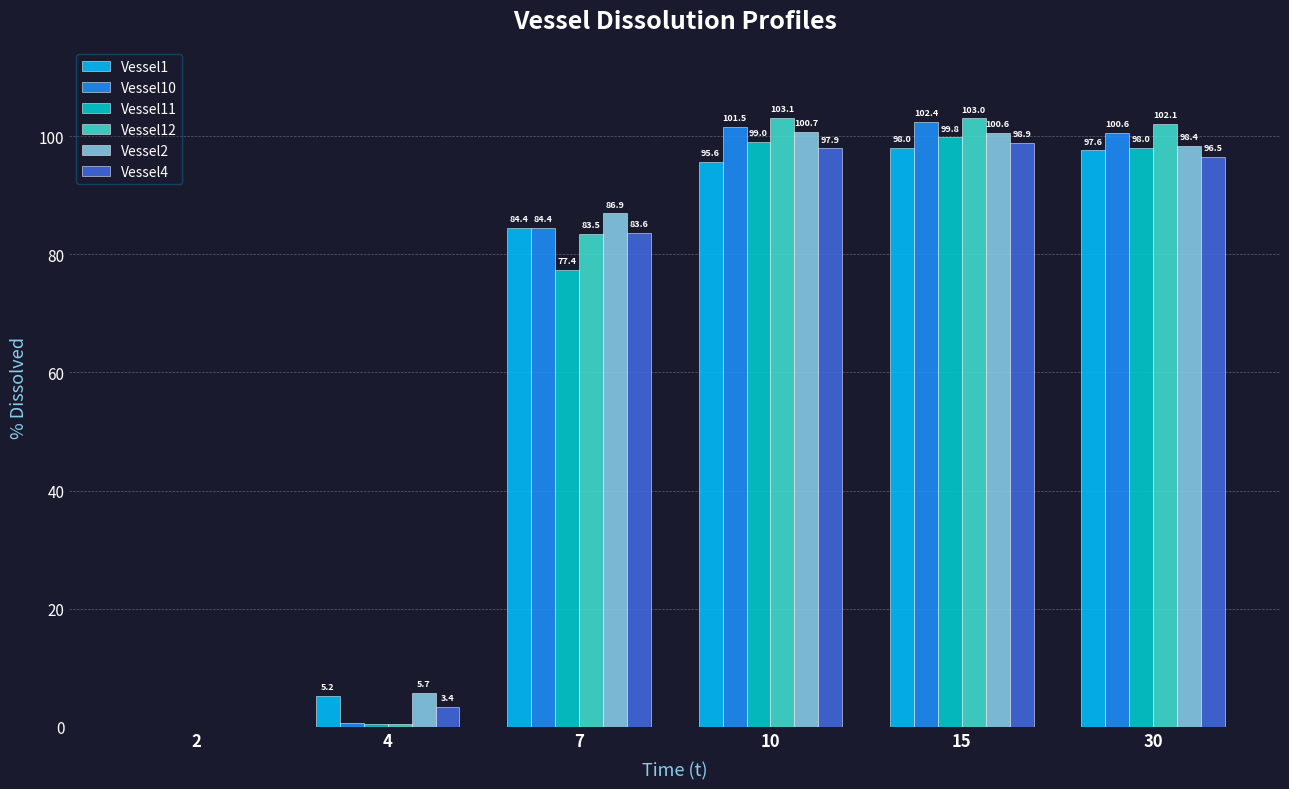

Which category has the highest value in the Vessel10 series?

15